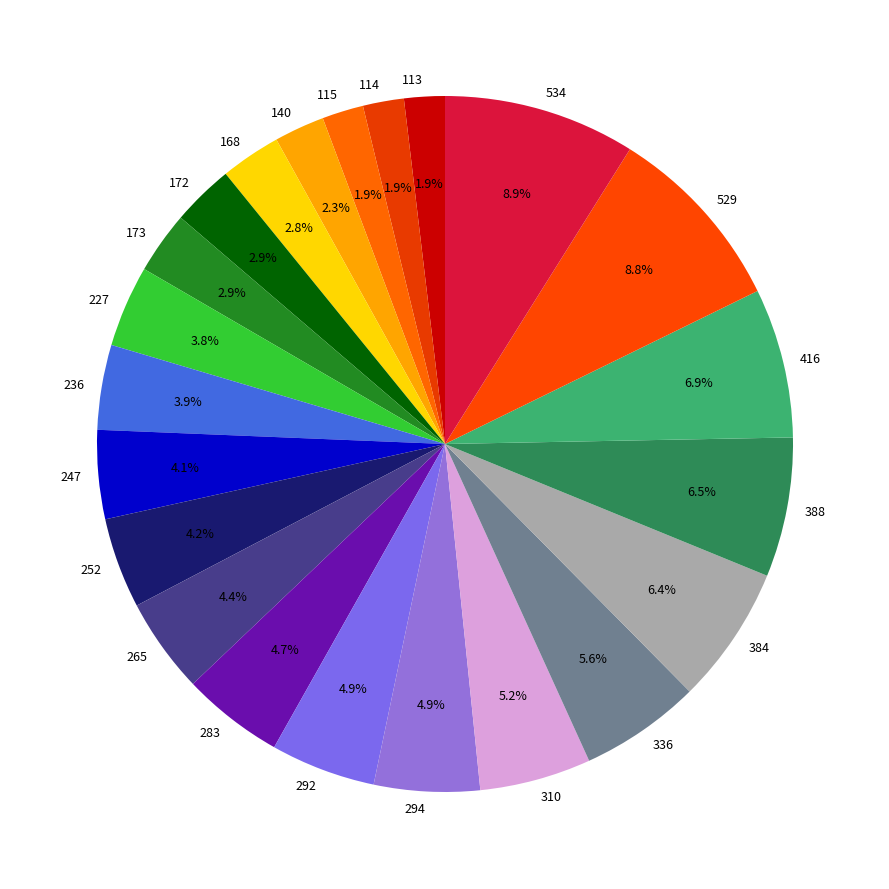

Does any single category account for the majority?

No